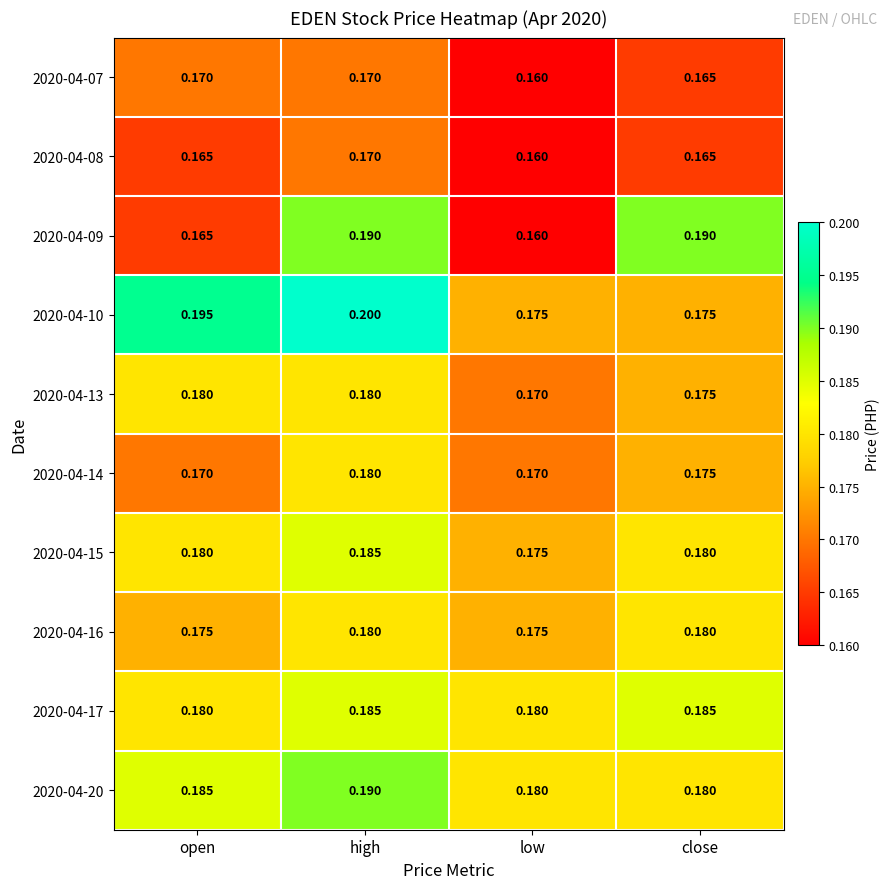

At which label is 2020-04-07 closest to 0?

low